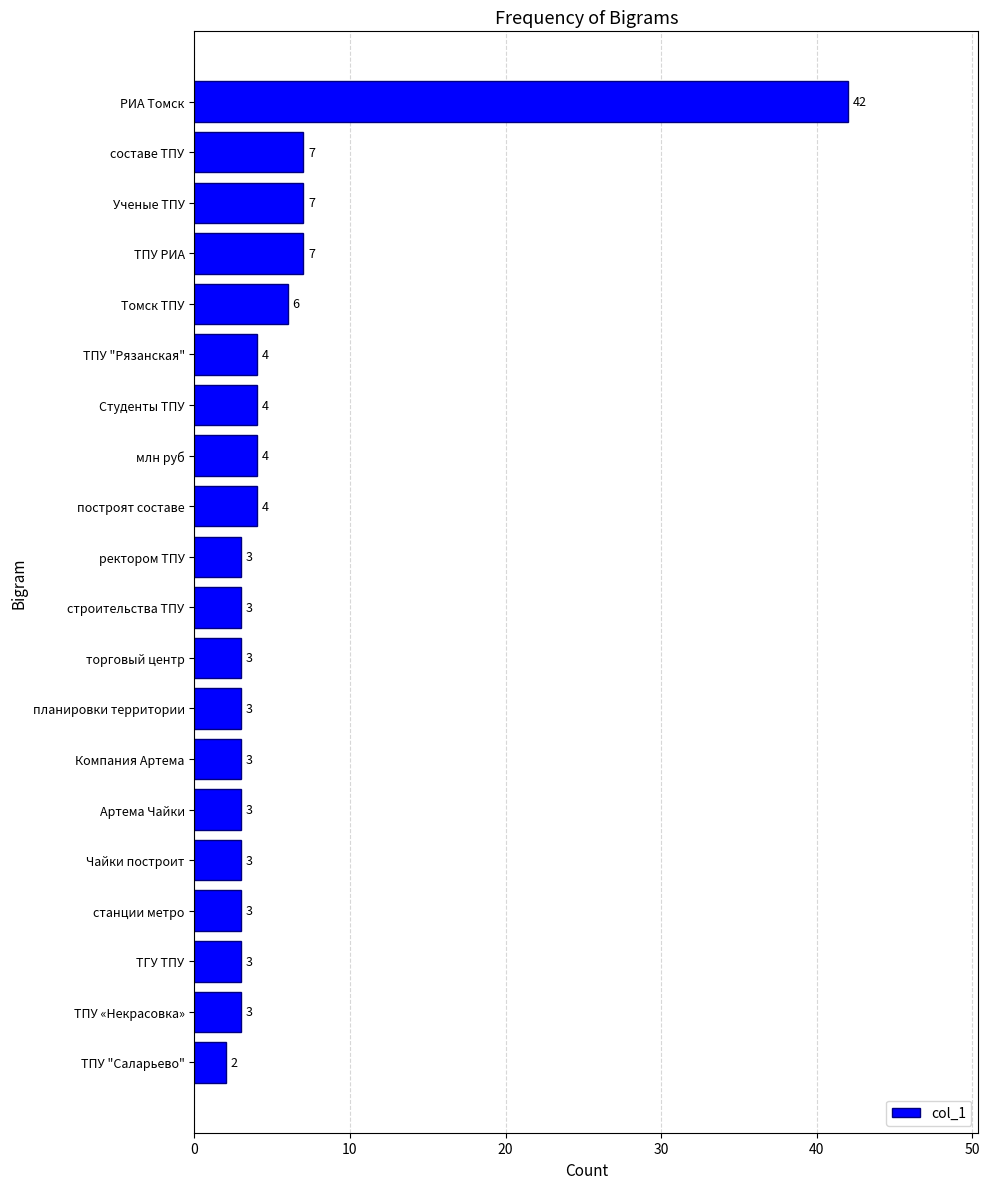

What is the average value?

6